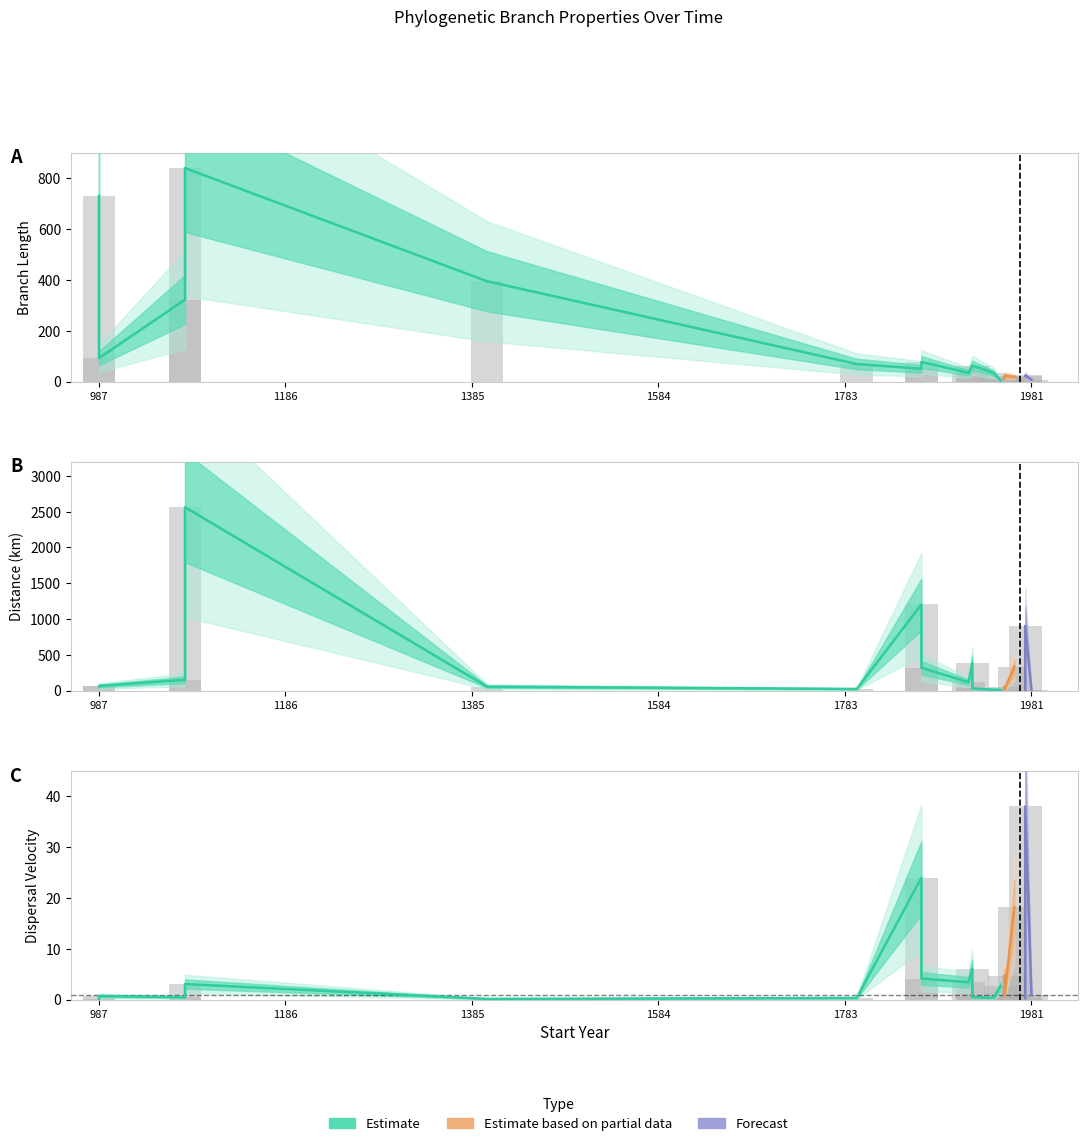

Rank the series by their maximum value, from lowest to highest.

dispersal_velocity, length, distance